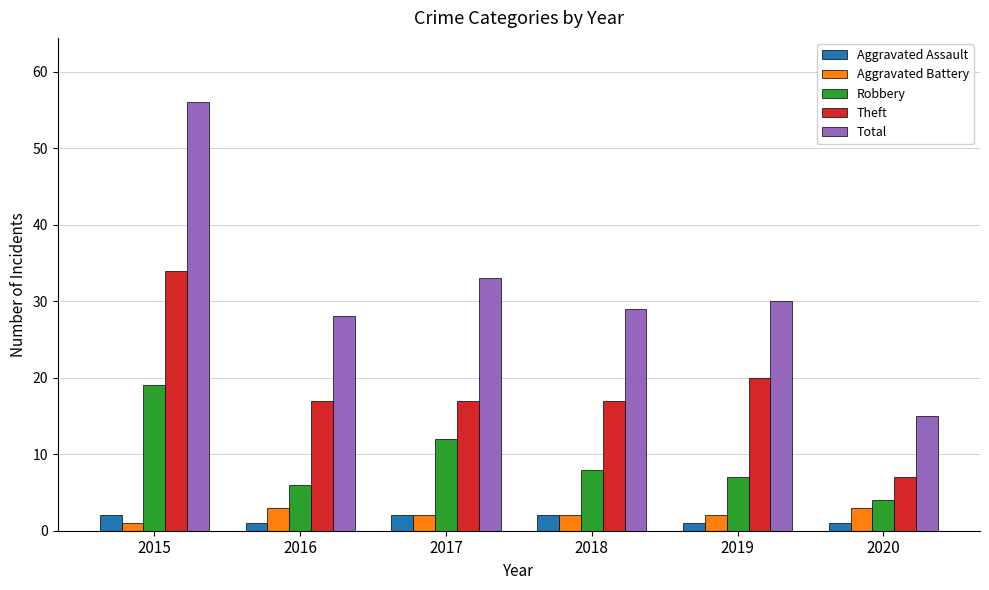

What is the difference between the maximum and minimum values in the Aggravated Assault series?

1